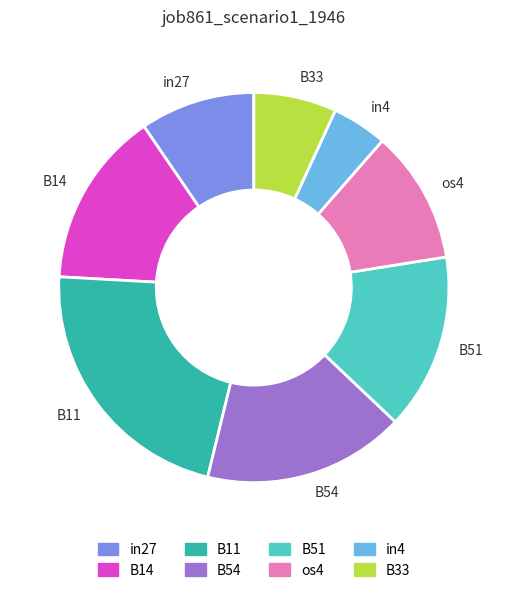

Combined, do B11 and B54 account for over 50%?

No